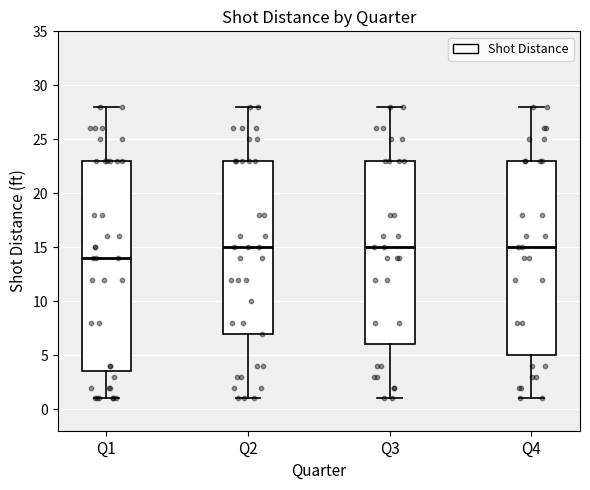

Where does the median line of the box for Q4 sit on the y-axis? The values are not printed on the chart, so give them approximately, as read against the axis.

15.0